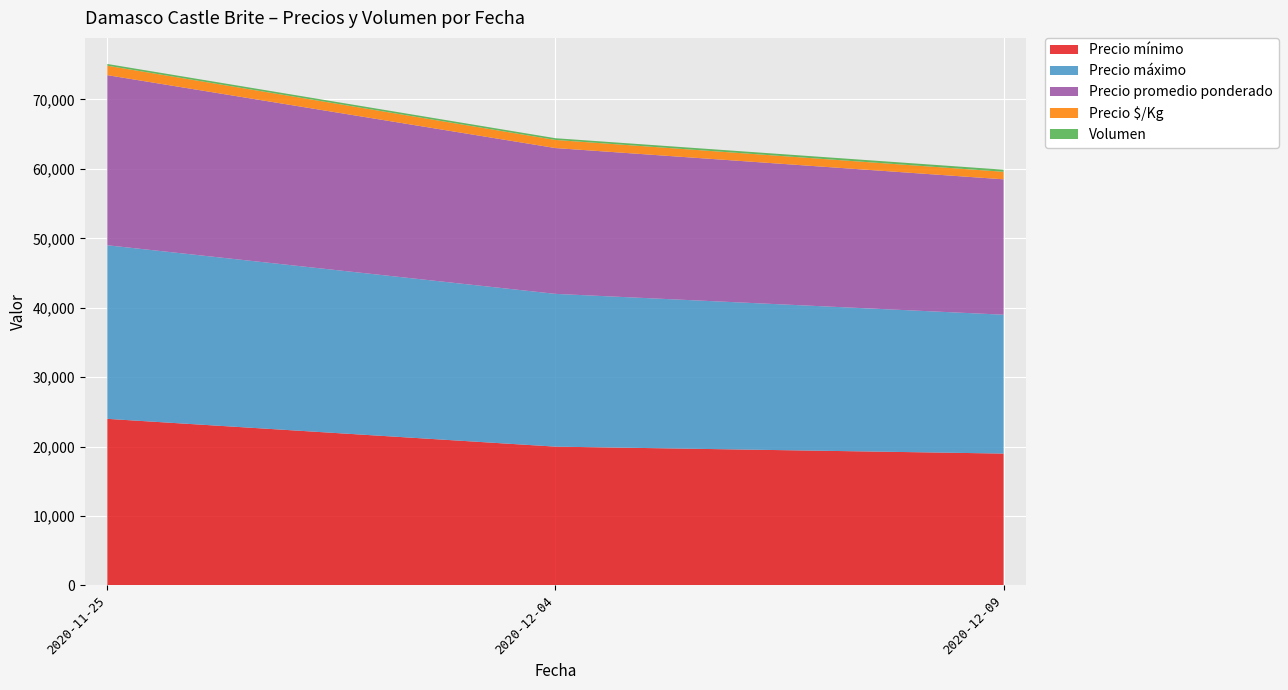

Reading left to right, what are all the values shown in this chart?

Precio mínimo: 24000	20000	19000
Precio máximo: 25000	22000	20000
Precio promedio ponderado: 24500	21000	19500
Precio $/Kg: 1361	1167	1083
Volumen: 250	250	300